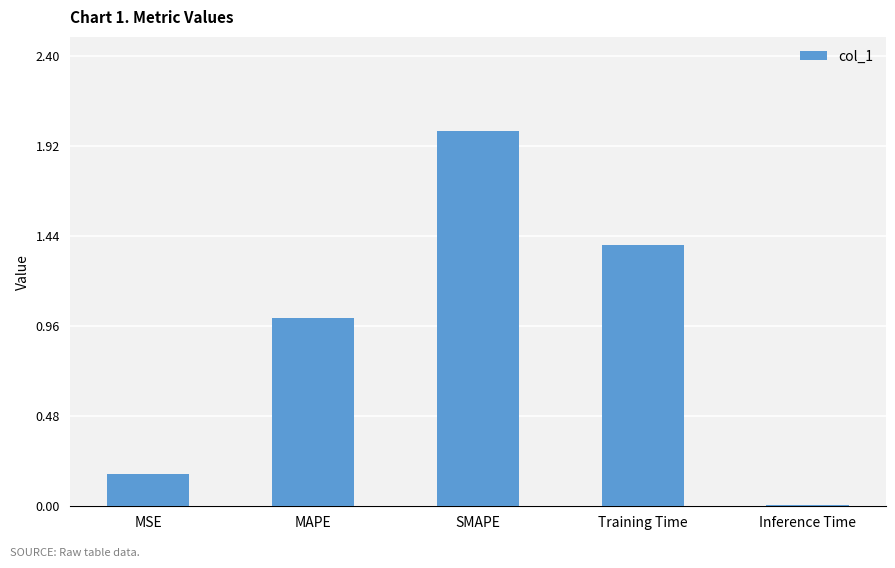

What is the maximum value shown in the chart?

2.0